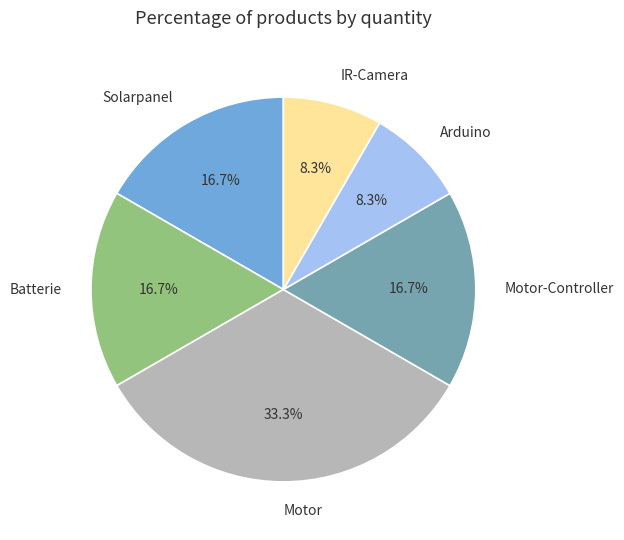

Is IR-Camera the majority of the pie?

No